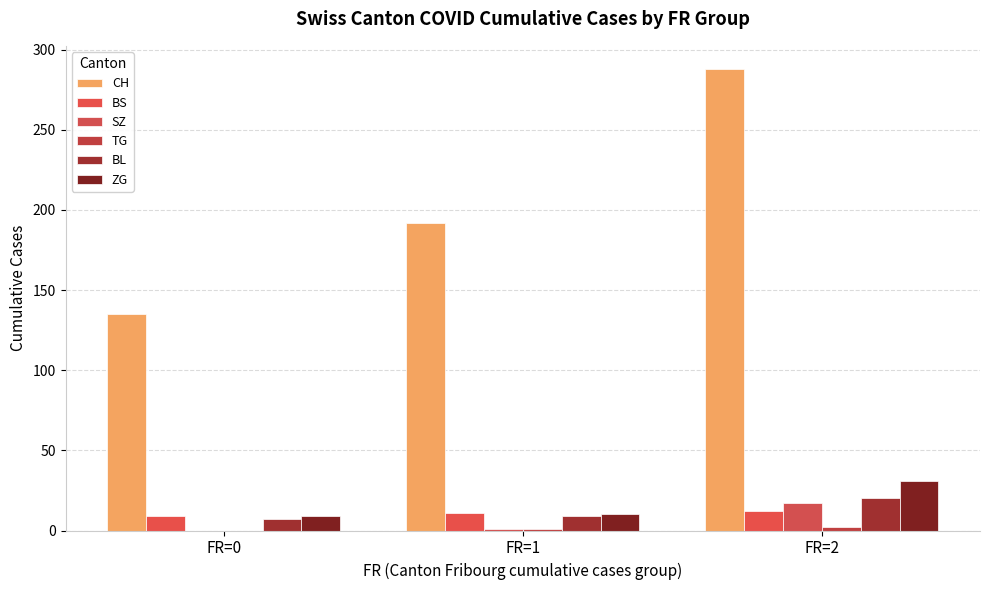

How many categories are shown in the chart?

3